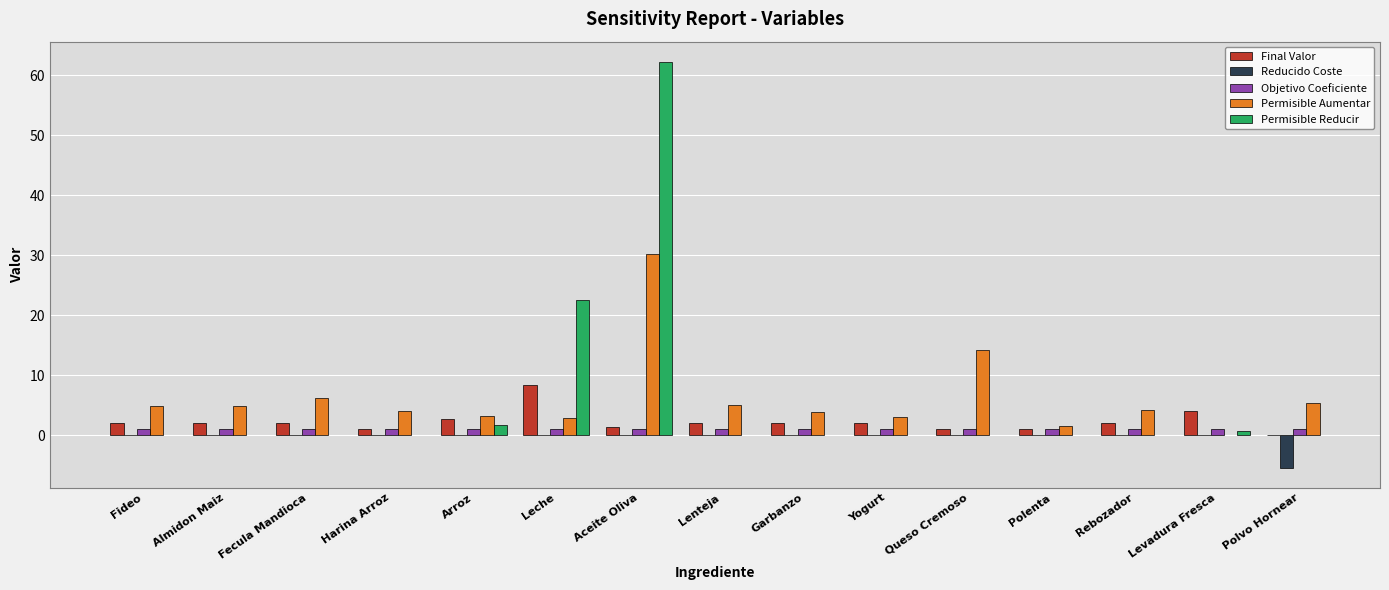

Which category has the highest value in the Objetivo Coeficiente series?

Fideo